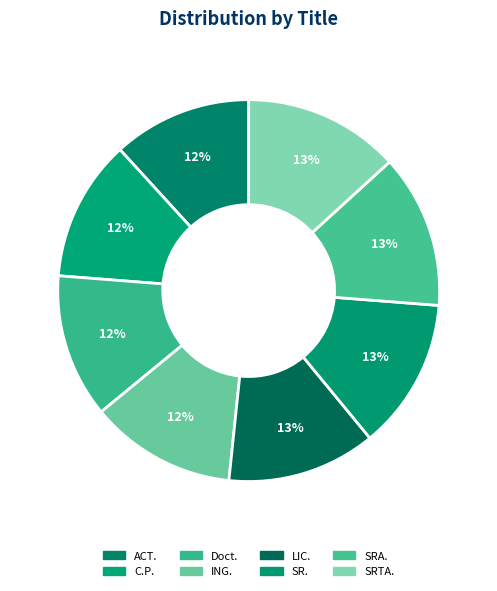

The SR. slice represents 13% of the pie. True or false?

True